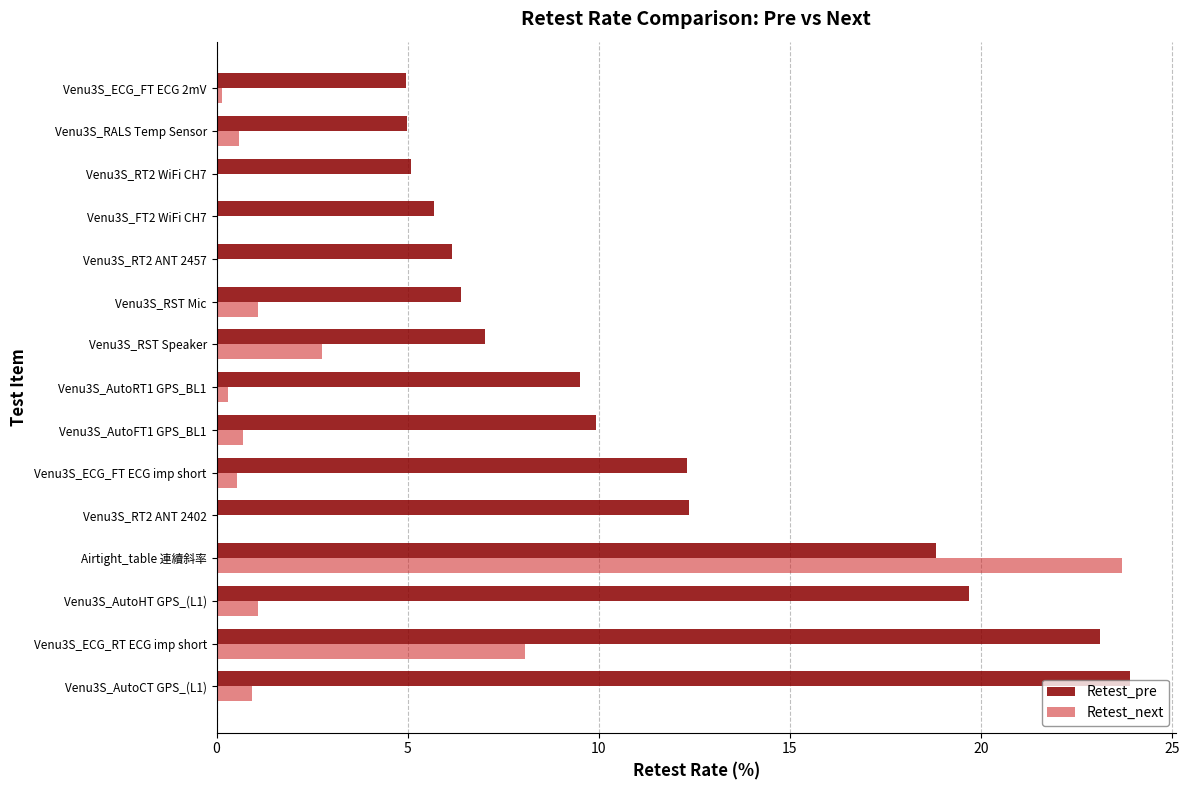

What is the highest value of the Retest_pre series?

23.9